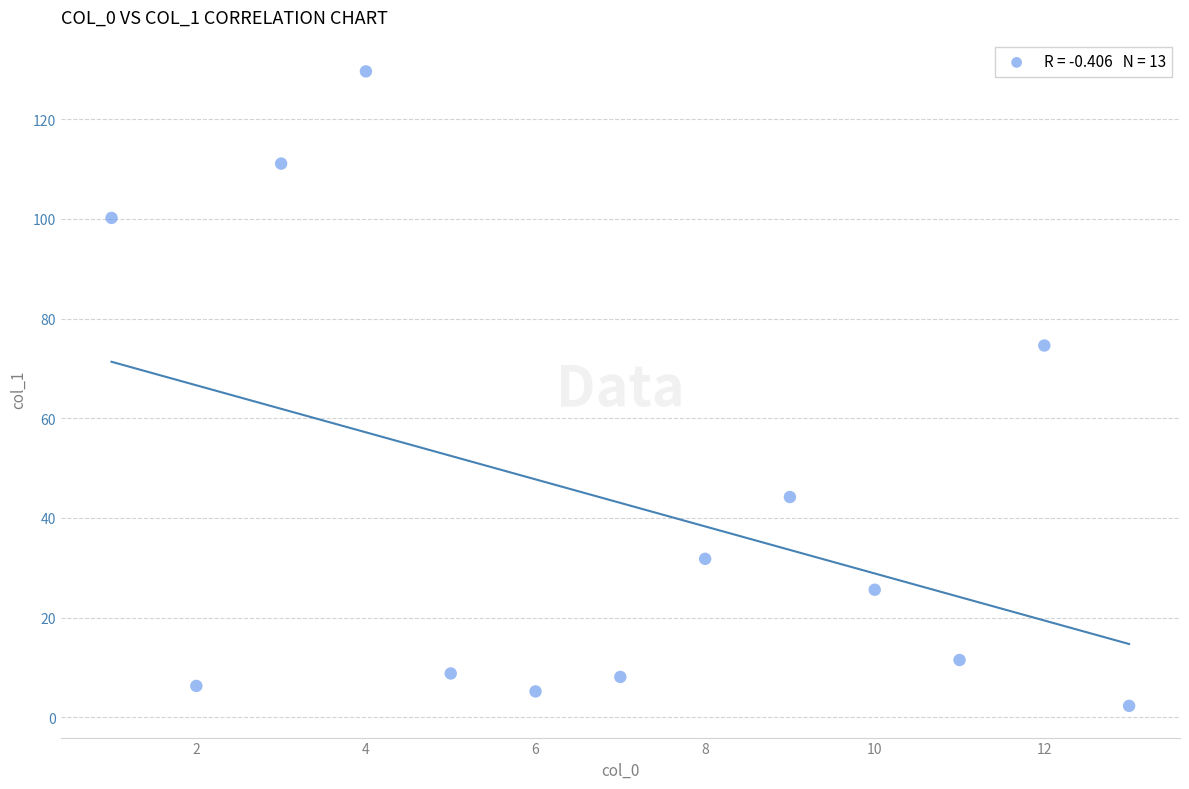

What is the range of Y values (max minus min)?

127.3